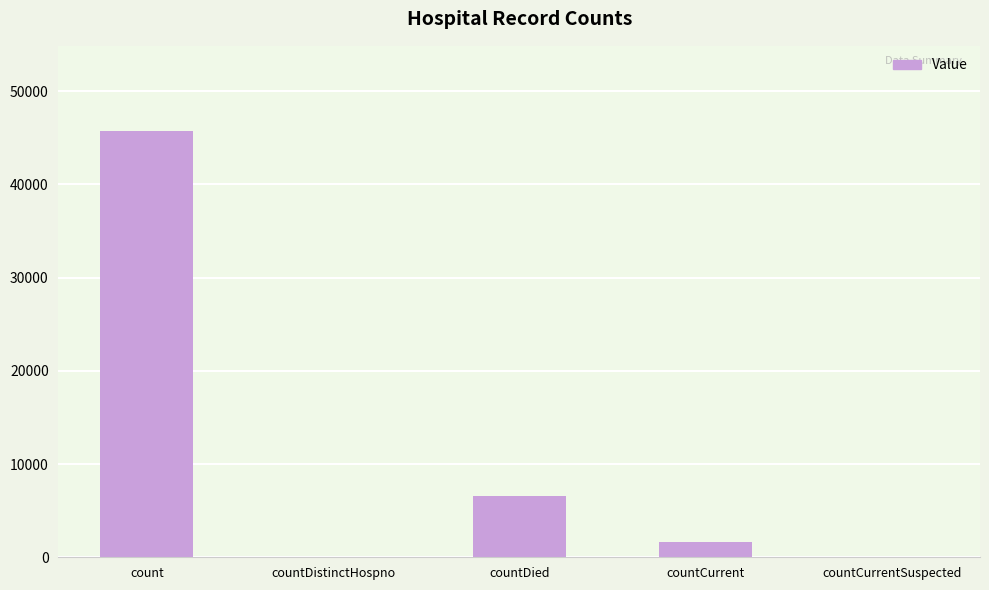

The value at countCurrentSuspected is 24005. True or false?

False